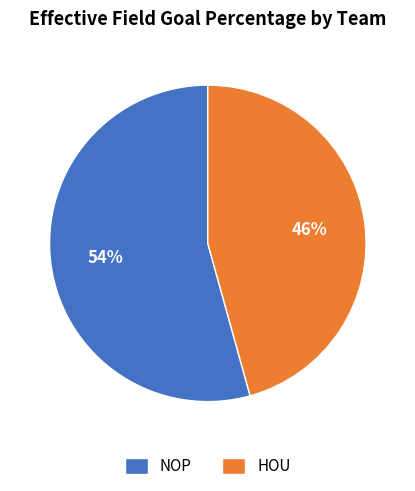

Rank the categories by value from lowest to highest.

HOU, NOP